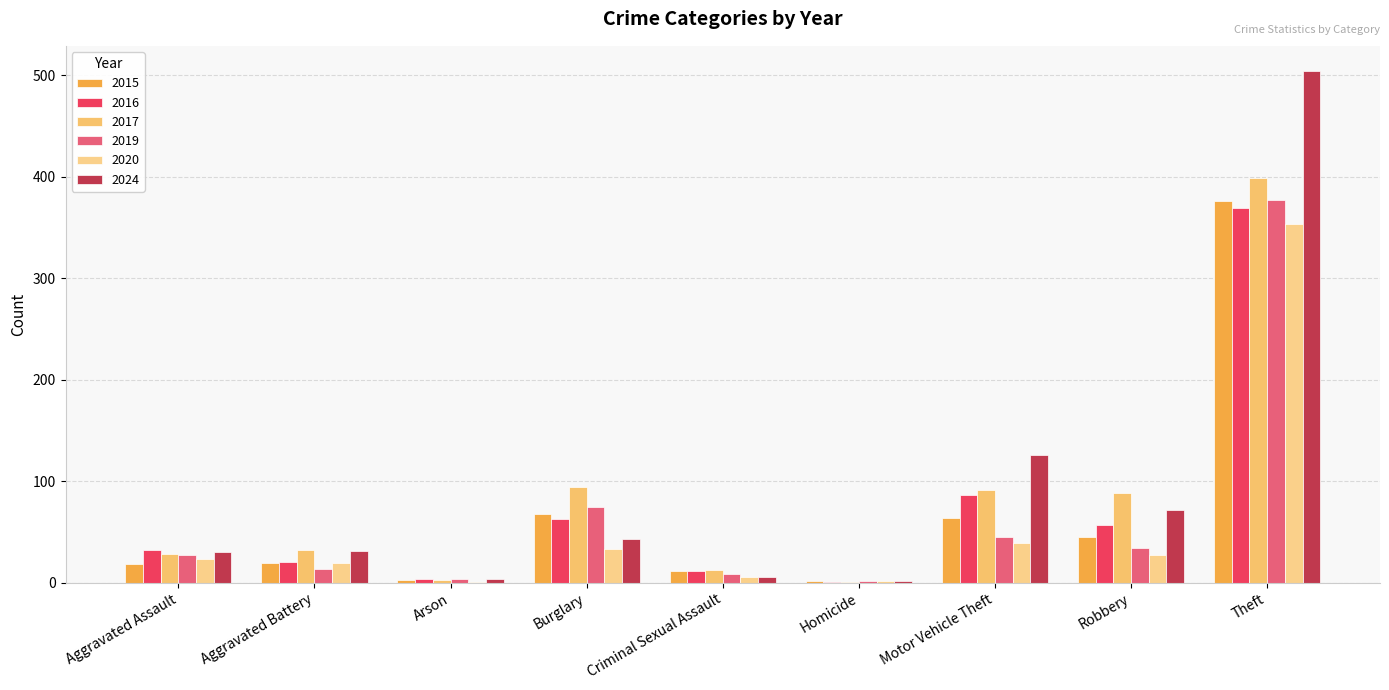

List the labels in order of 2019 value, smallest first.

Homicide, Arson, Criminal Sexual Assault, Aggravated Battery, Aggravated Assault, Robbery, Motor Vehicle Theft, Burglary, Theft